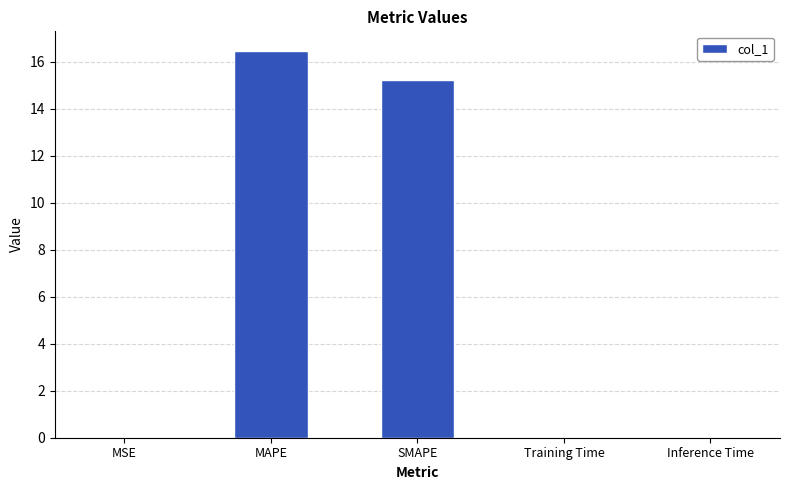

Between Training Time and SMAPE, which is larger?

SMAPE